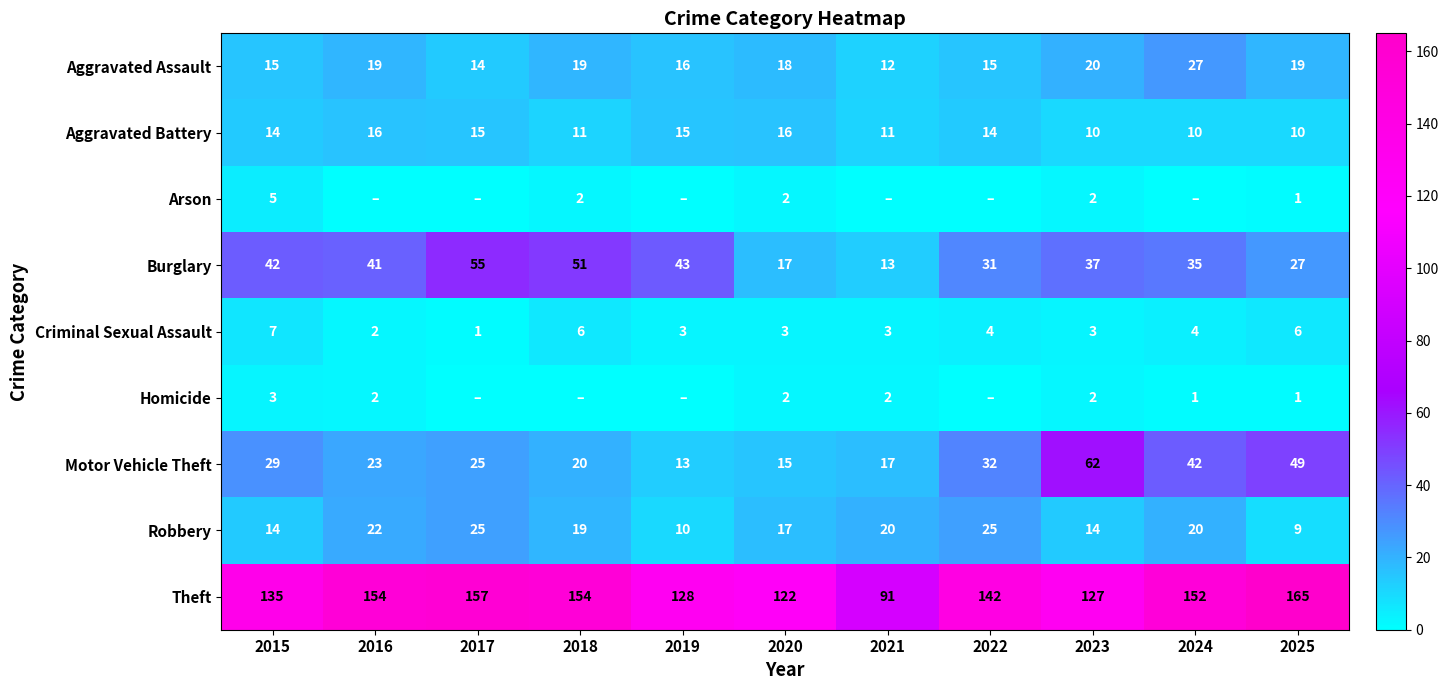

What is the total value across all series at 2015?

264